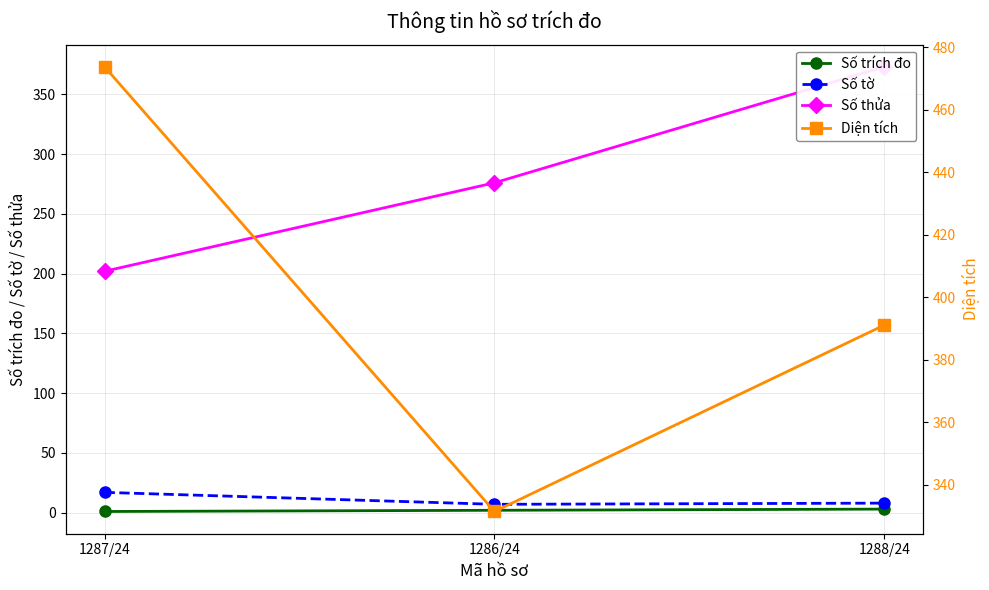

Is the value of Số trích đo at 1287/24 greater than the value of Diện tích at 1286/24?

No